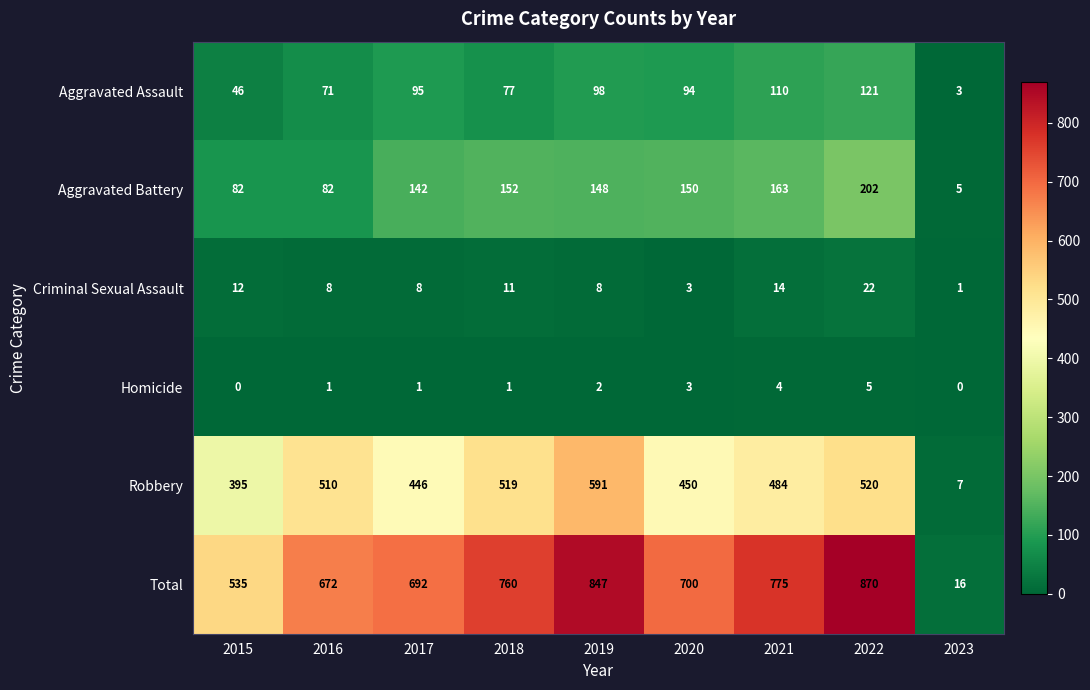

What is the maximum value for Robbery?

591